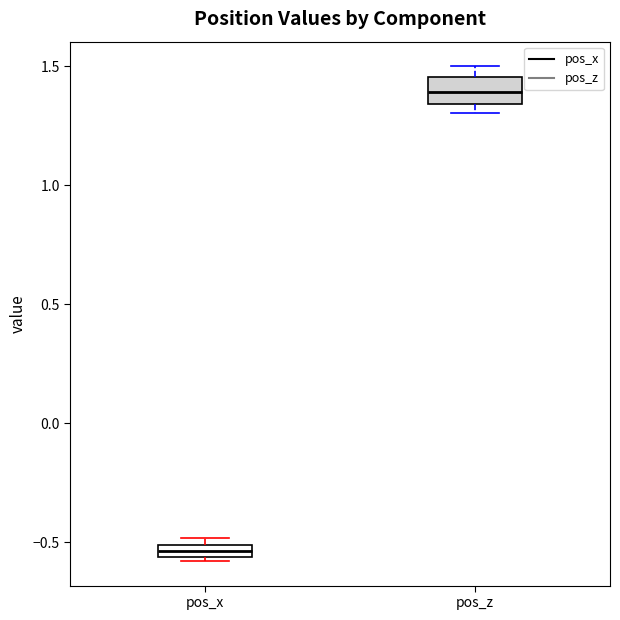

Which box is the tallest, from its lower edge to its upper edge?

pos_z